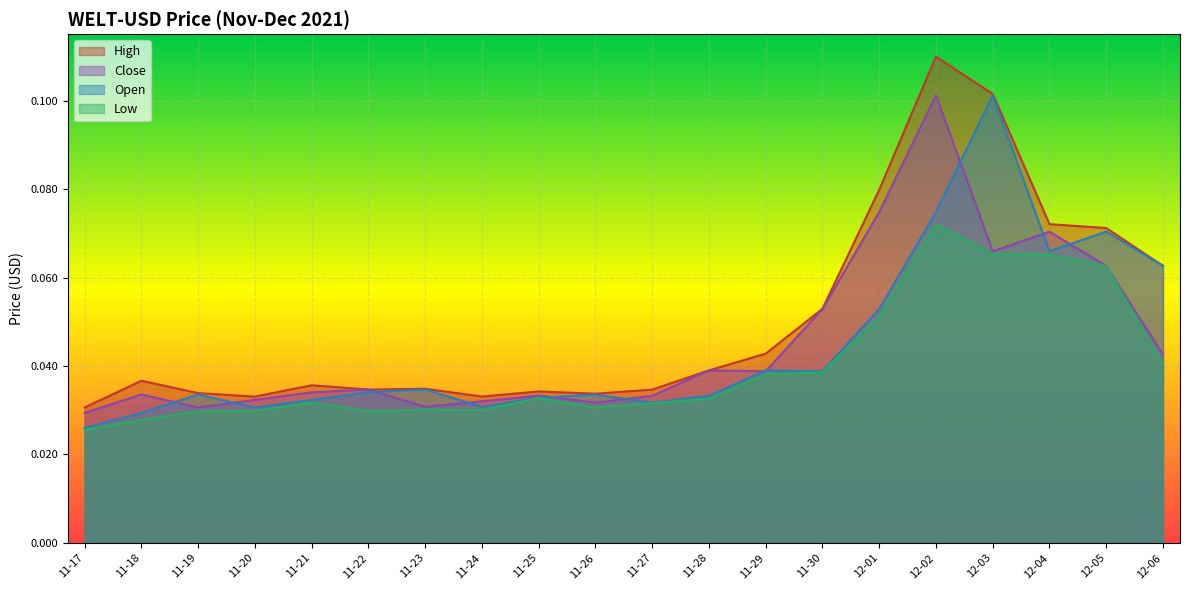

What is the sum of all Close values?

0.9